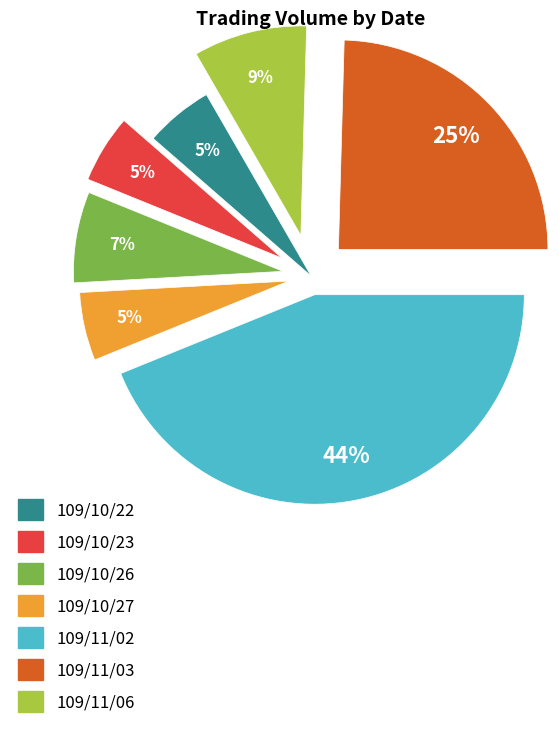

Is there a majority slice in this chart?

No